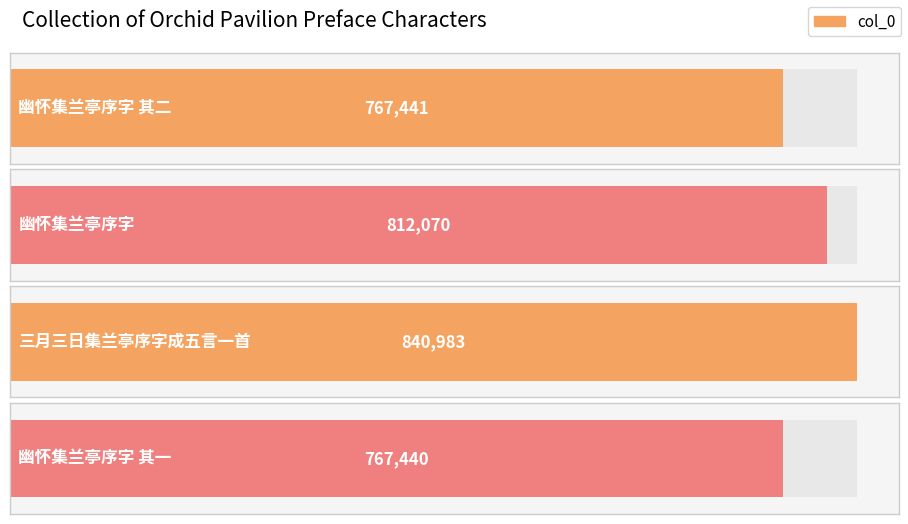

Rank the categories by value from highest to lowest.

三月三日集兰亭序字成五言一首, 幽怀集兰亭序字, 幽怀集兰亭序字 其二, 幽怀集兰亭序字 其一